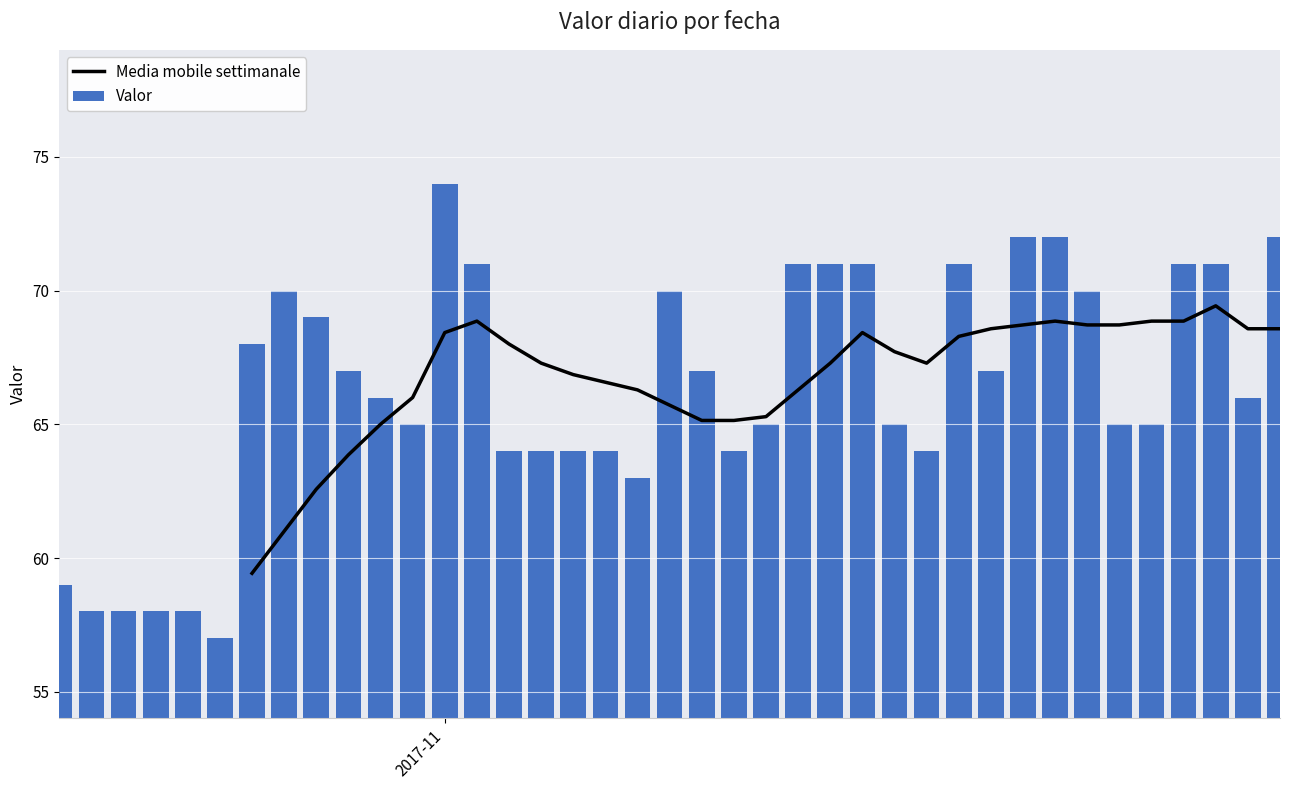

At which label does the data first exceed 66?

2017-10-26